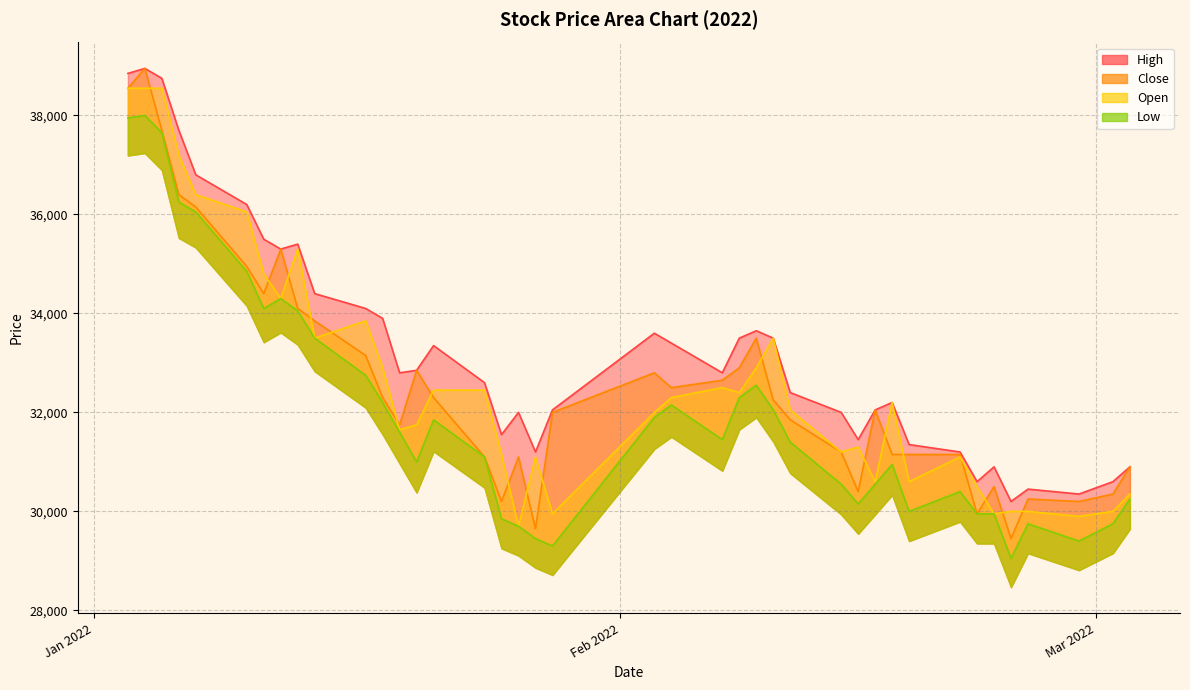

Between 2022-01-17 and 2022-02-15, which is larger?

2022-01-17